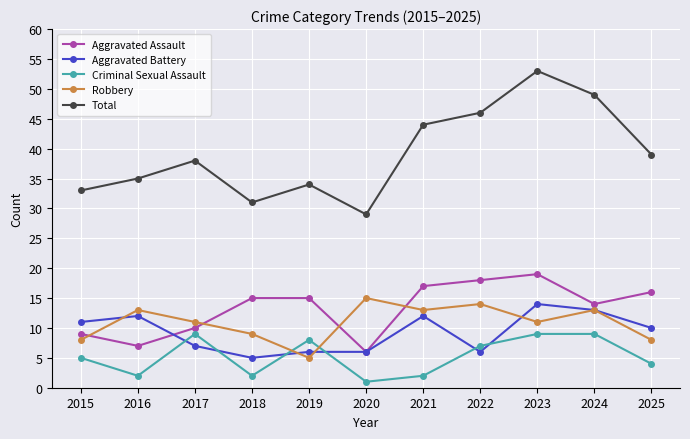

Reading left to right, what are all the values shown in this chart?

Aggravated Assault: 2015=9	2016=7	2017=10	2018=15	2019=15	2020=6	2021=17	2022=18	2023=19	2024=14	2025=16
Aggravated Battery: 2015=11	2016=12	2017=7	2018=5	2019=6	2020=6	2021=12	2022=6	2023=14	2024=13	2025=10
Criminal Sexual Assault: 2015=5	2016=2	2017=9	2018=2	2019=8	2020=1	2021=2	2022=7	2023=9	2024=9	2025=4
Robbery: 2015=8	2016=13	2017=11	2018=9	2019=5	2020=15	2021=13	2022=14	2023=11	2024=13	2025=8
Total: 2015=33	2016=35	2017=38	2018=31	2019=34	2020=29	2021=44	2022=46	2023=53	2024=49	2025=39